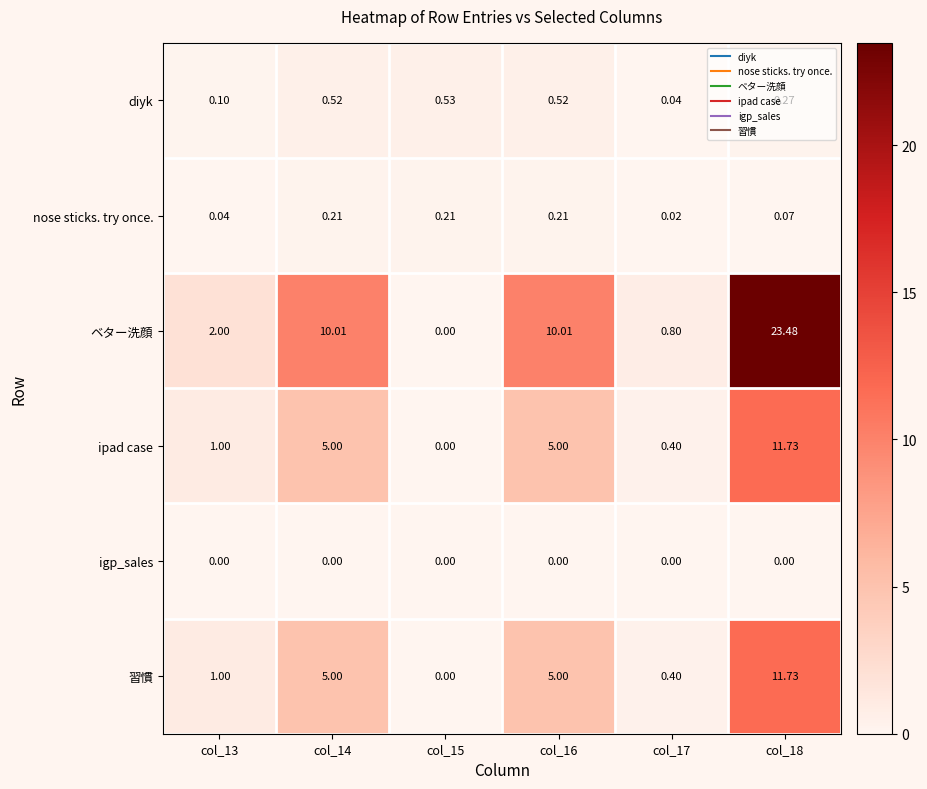

Which series has the largest total across all categories?

ベター洗顔